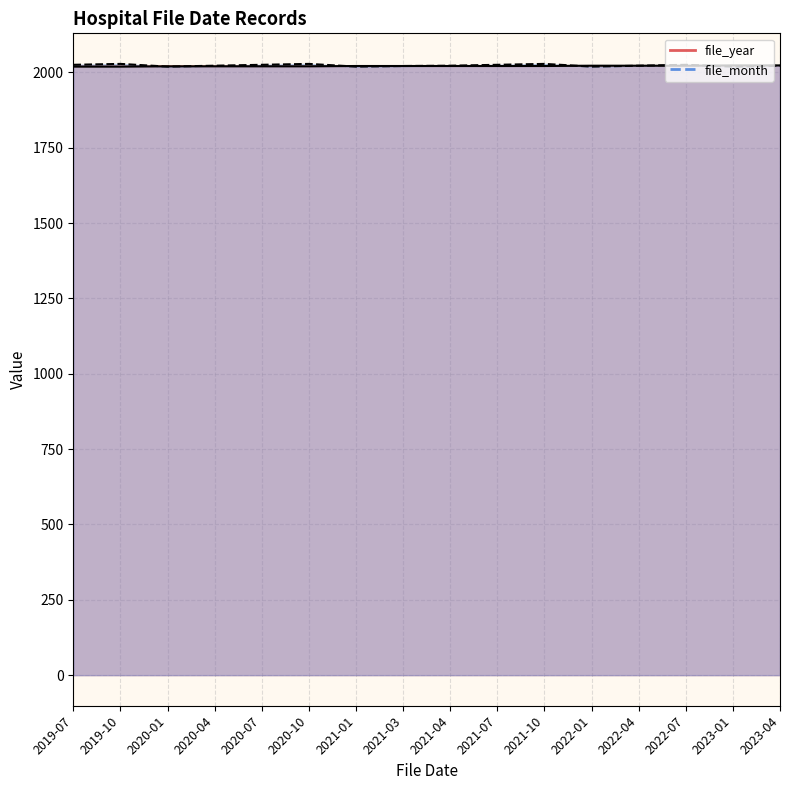

How many file_year values are between 2020 and 2022?

12